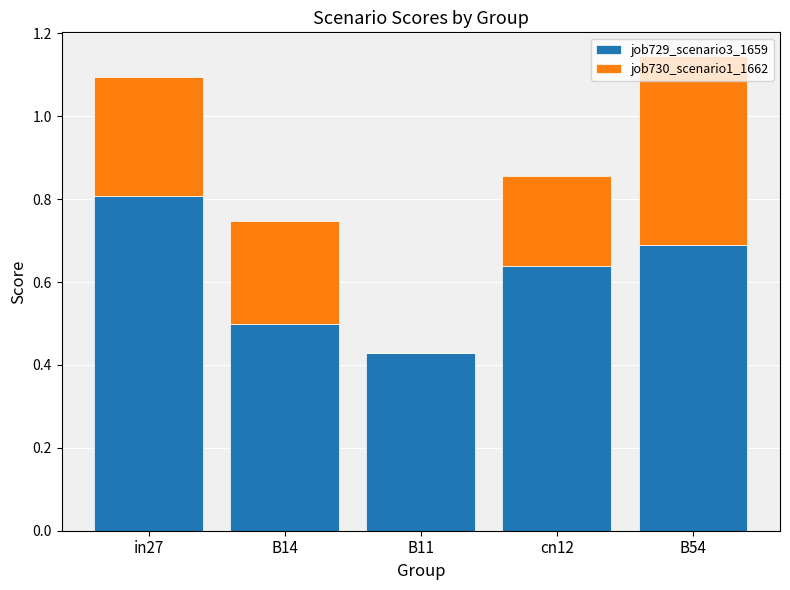

How many categories are shown in the chart?

5